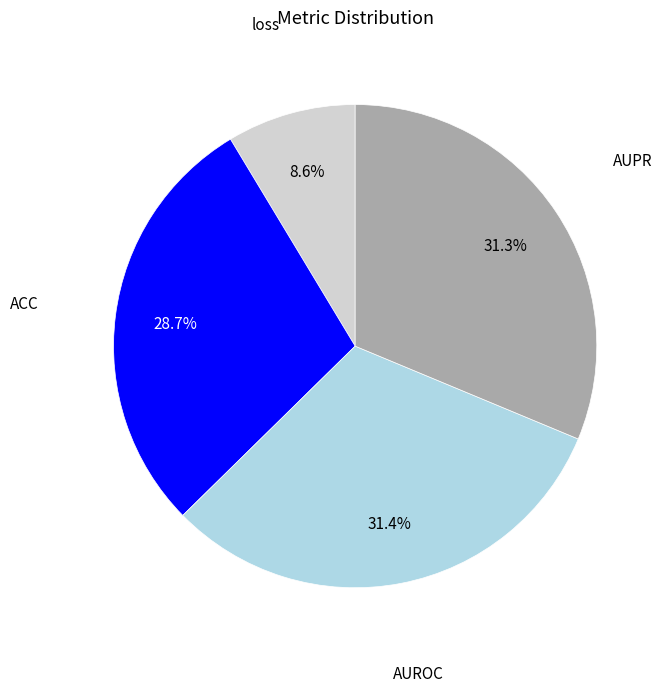

Does any single category account for the majority?

No